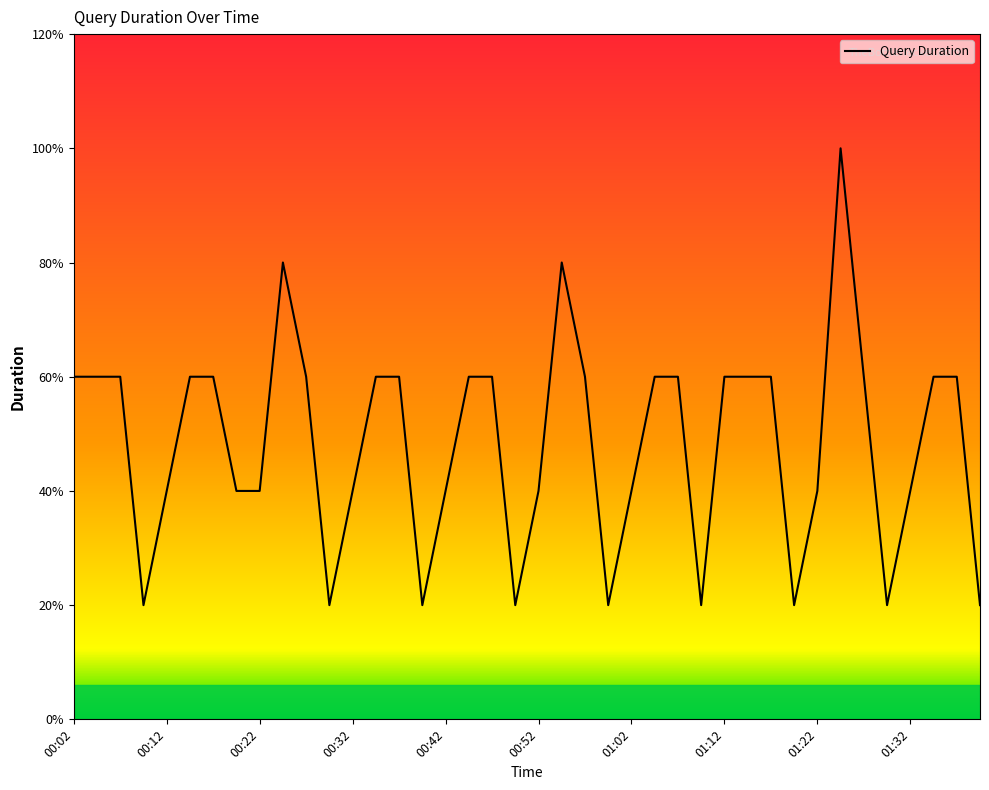

How many values are between 2 and 3?

28